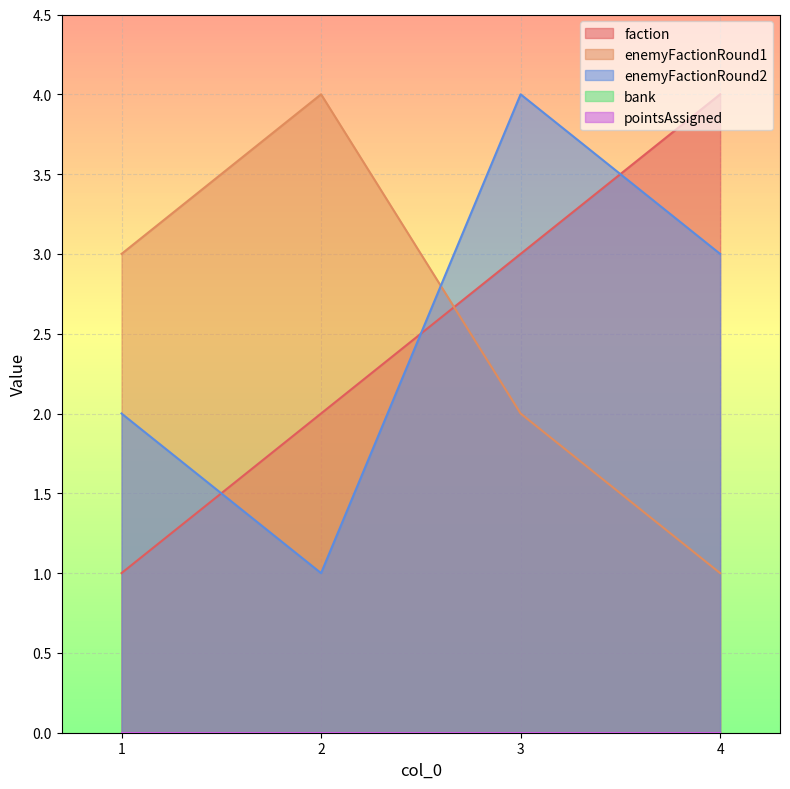

At how many categories does at least one series exceed 1?

4